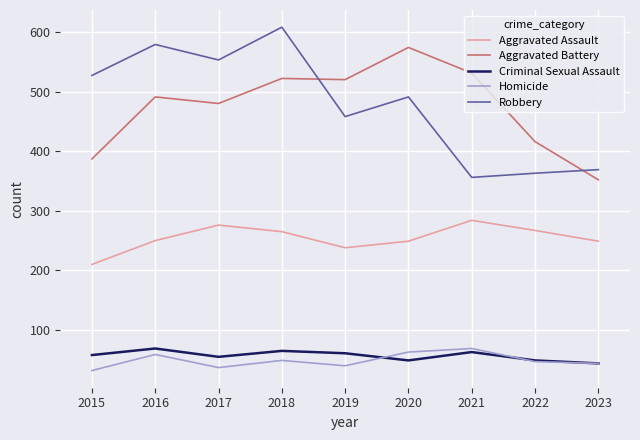

True or false: Homicide has a value of 32 at 2015.

True